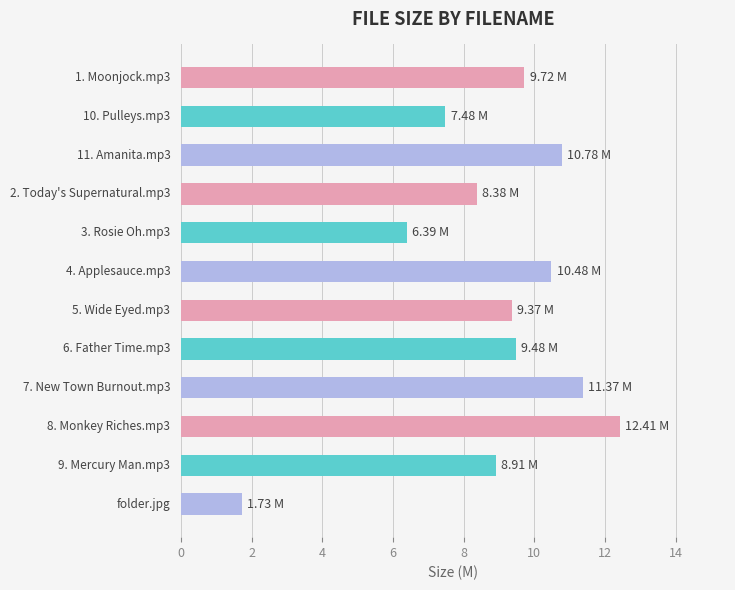

What is the difference between the maximum and minimum values?

10.7